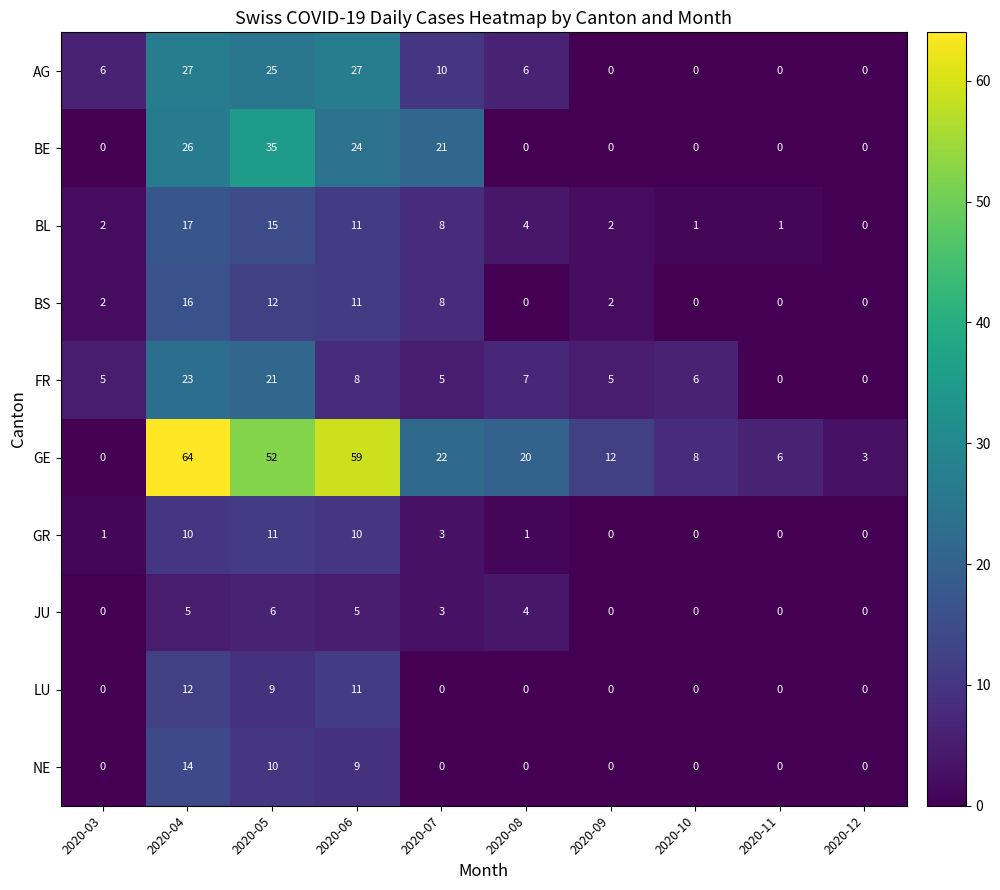

List the series in order of their peak value, lowest first.

JU, GR, LU, NE, BS, BL, FR, AG, BE, GE